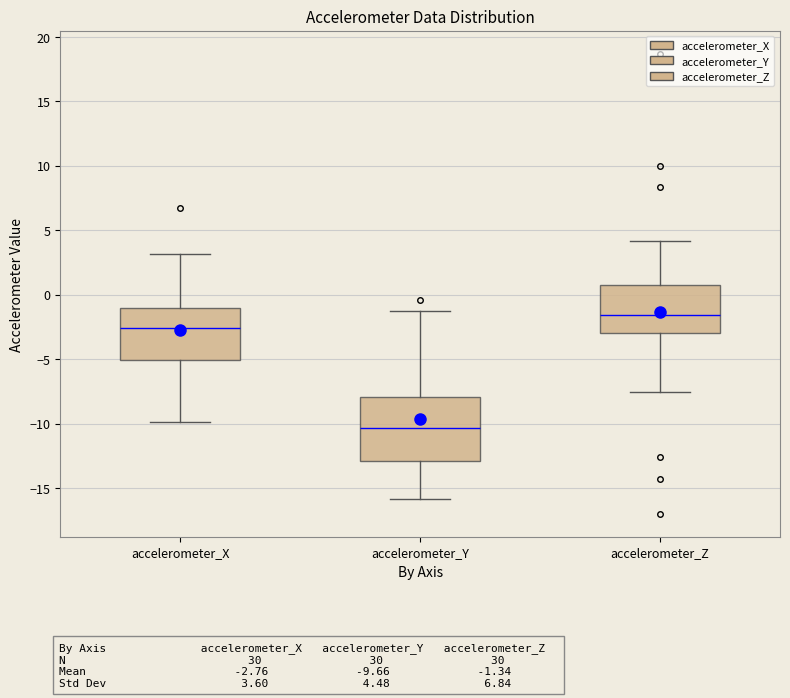

Where is the upper edge of the box for accelerometer_X on the y-axis? The values are not printed on the chart, so give them approximately, as read against the axis.

-1.0